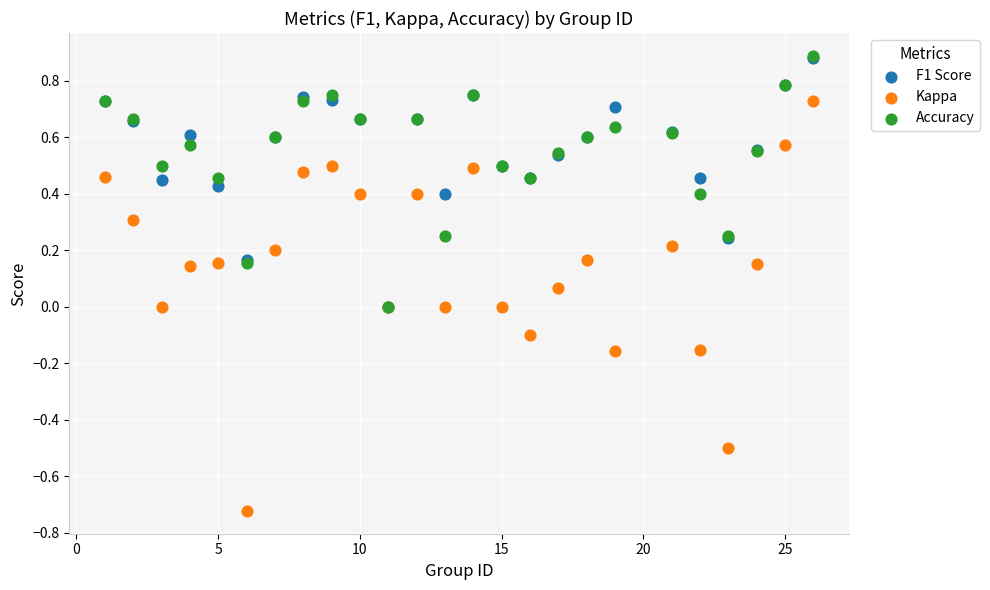

Which series has the widest spread of Y values?

Kappa